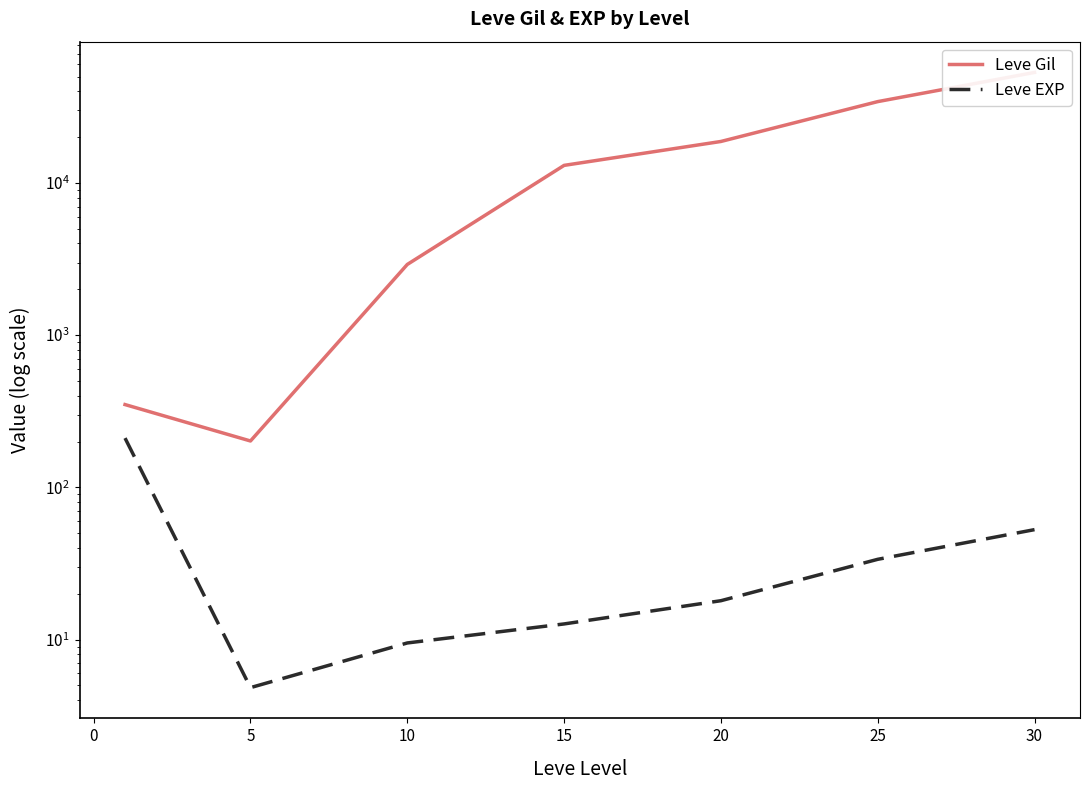

True or false: Leve EXP and Leve Gil cross at least once.

False